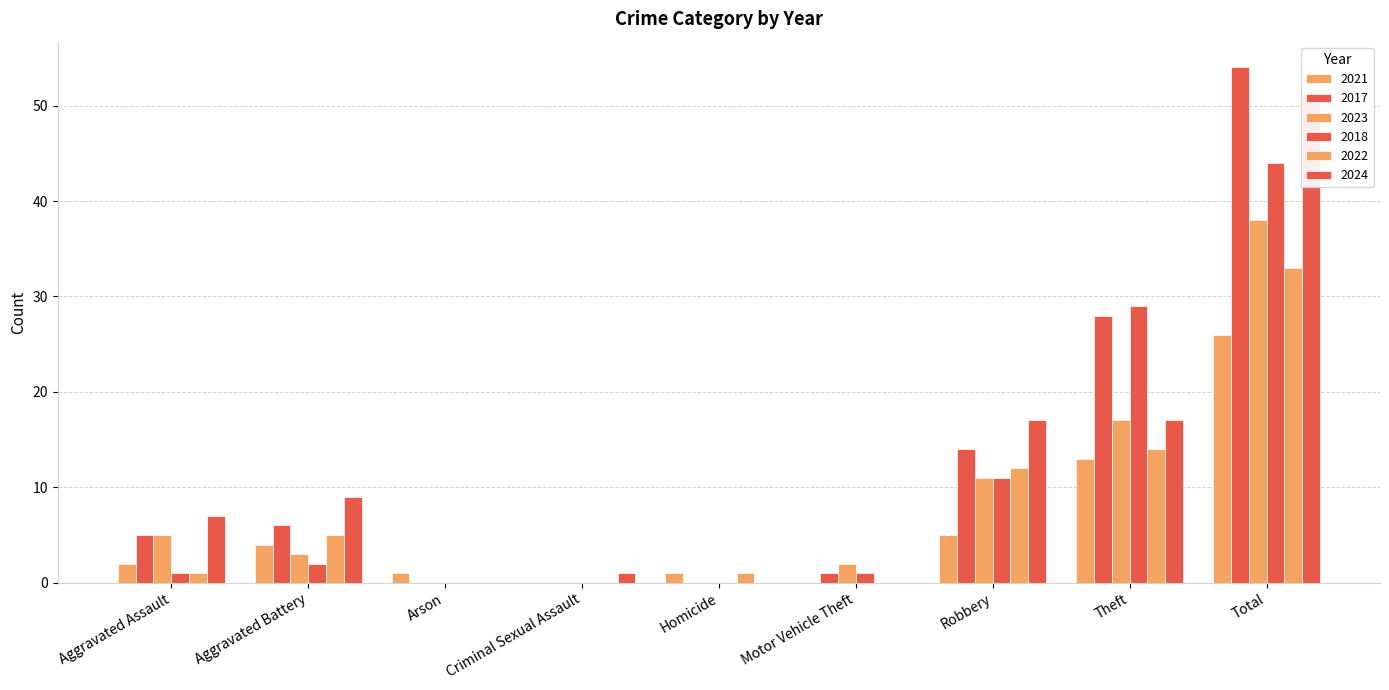

Which series changed the most between Aggravated Assault and Homicide?

2024